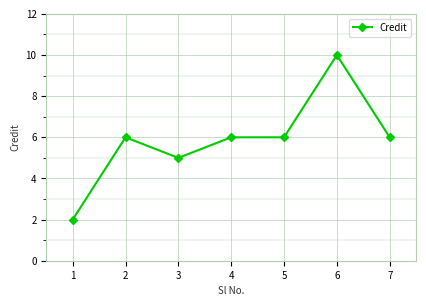

The chart shows a value of 6 at 5. True or false?

True